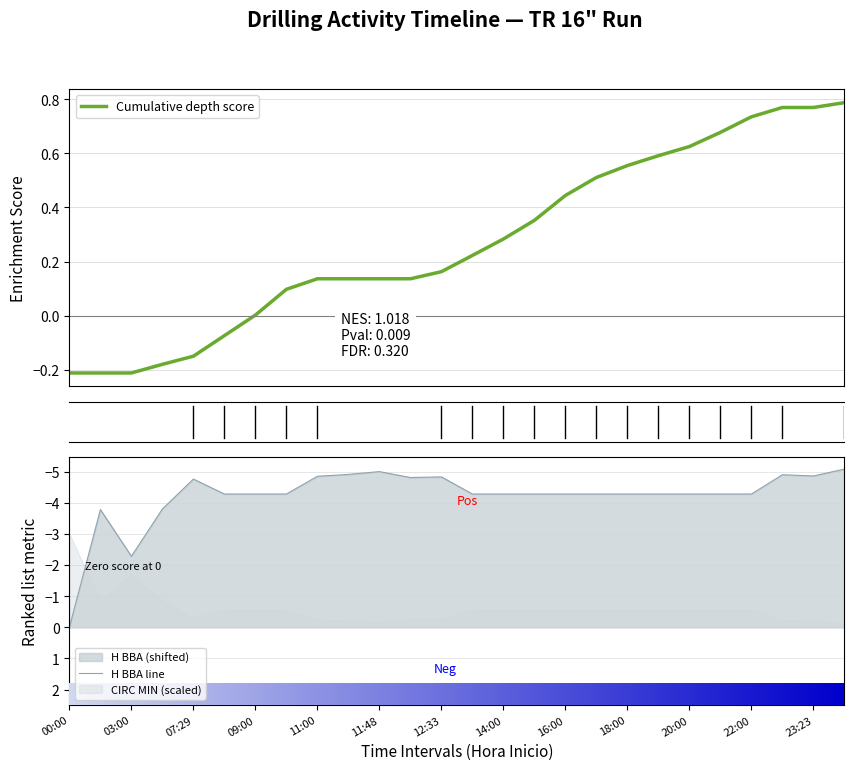

What is the minimum value for H BBA line?

-5.1